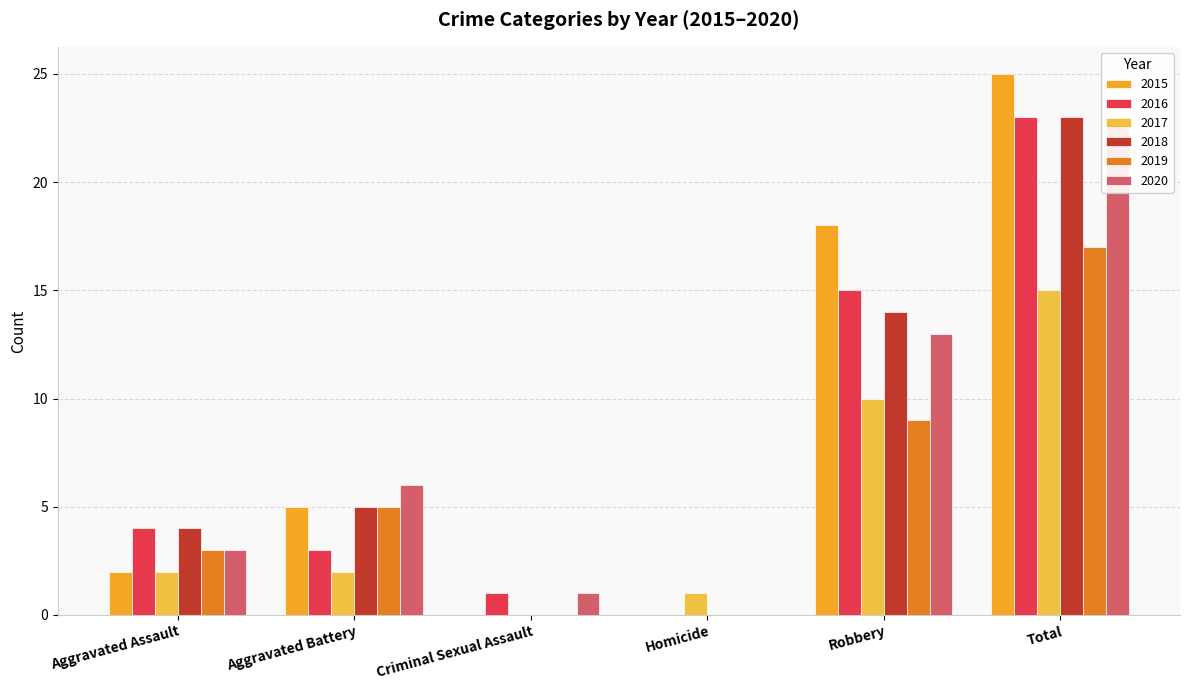

What is the value of the 2018 bar at the 1st from the left?

4